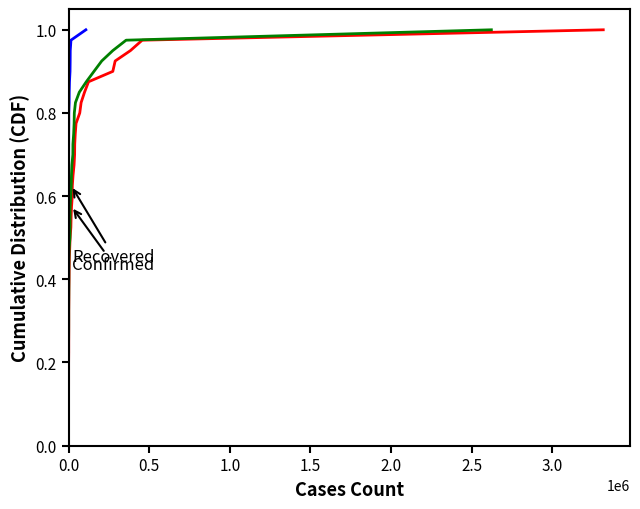

True or false: Recovered and Deaths intersect in this chart.

False